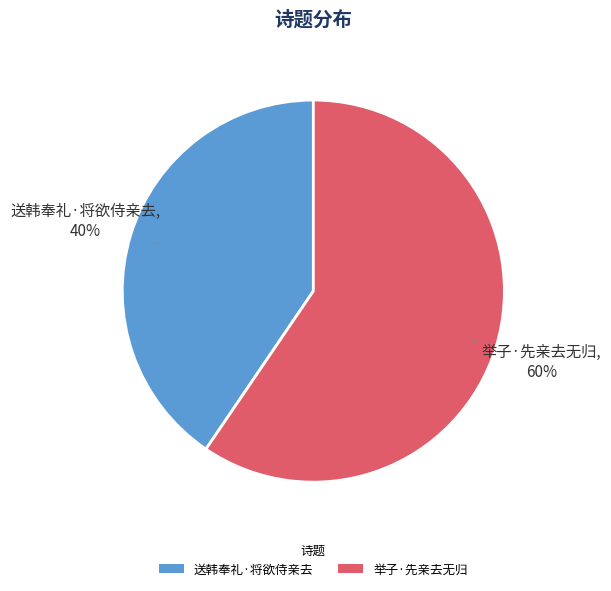

Which has a higher value, 送韩奉礼·将欲侍亲去 or 举子·先亲去无归?

举子·先亲去无归